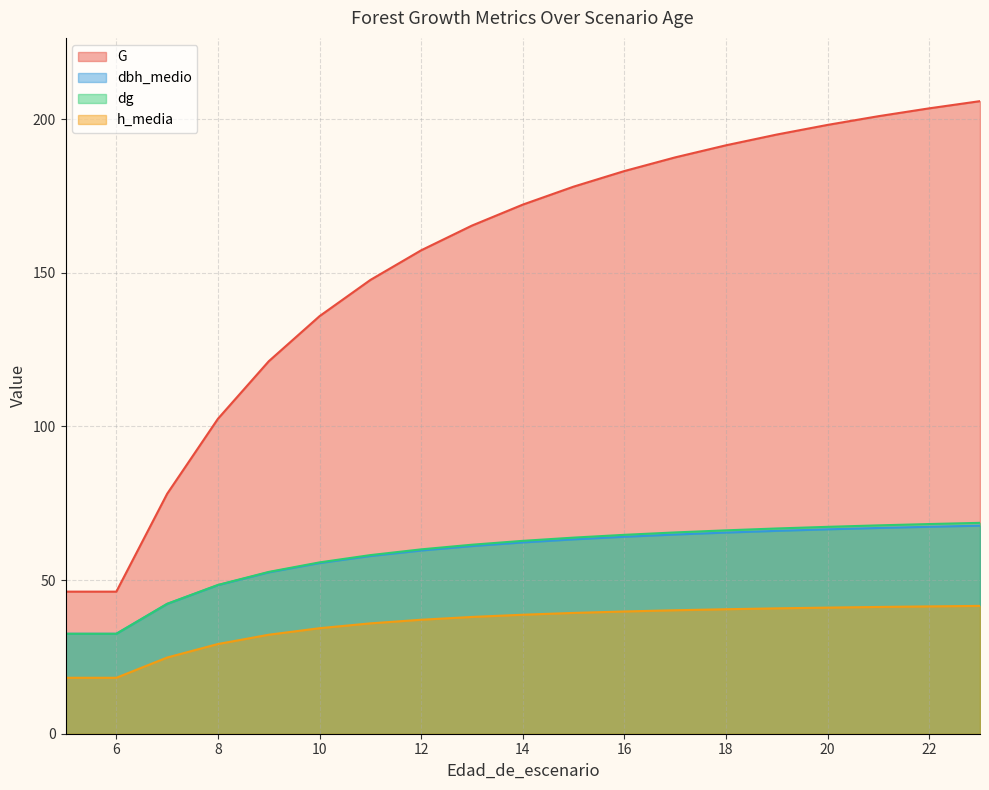

Between 20 and 8, which is larger?

20